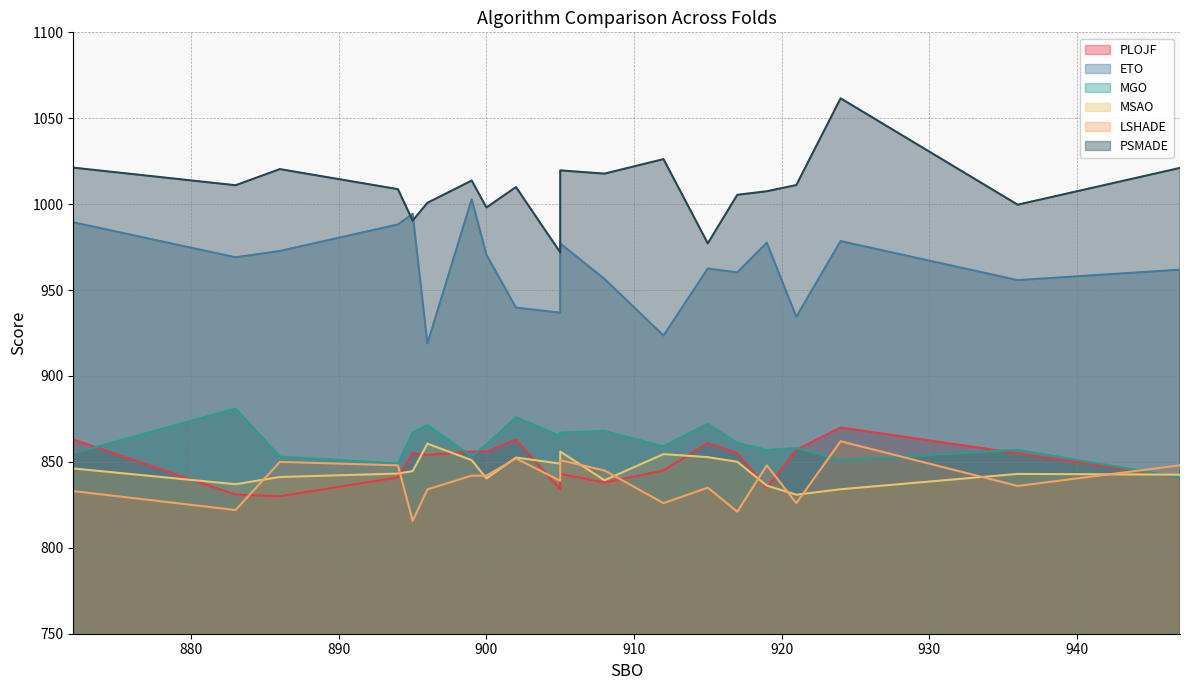

How many categories are shown in the chart?

20